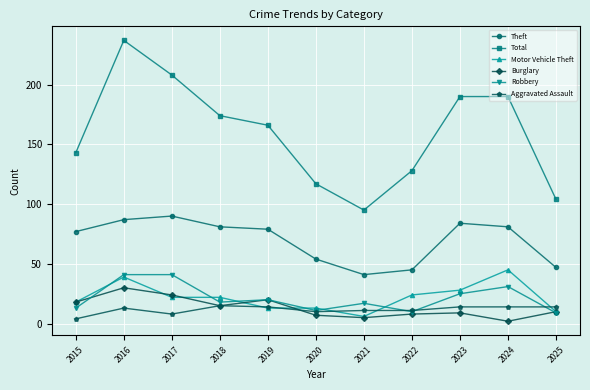

What is the maximum value for Robbery?

41